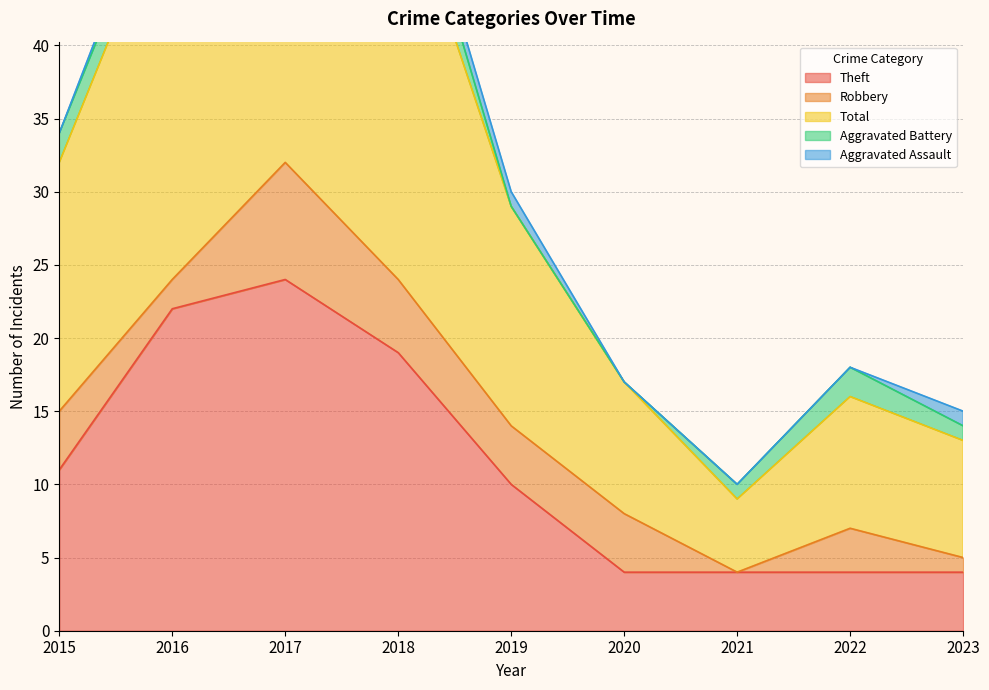

Which has a higher value, 2020 or 2019?

2019